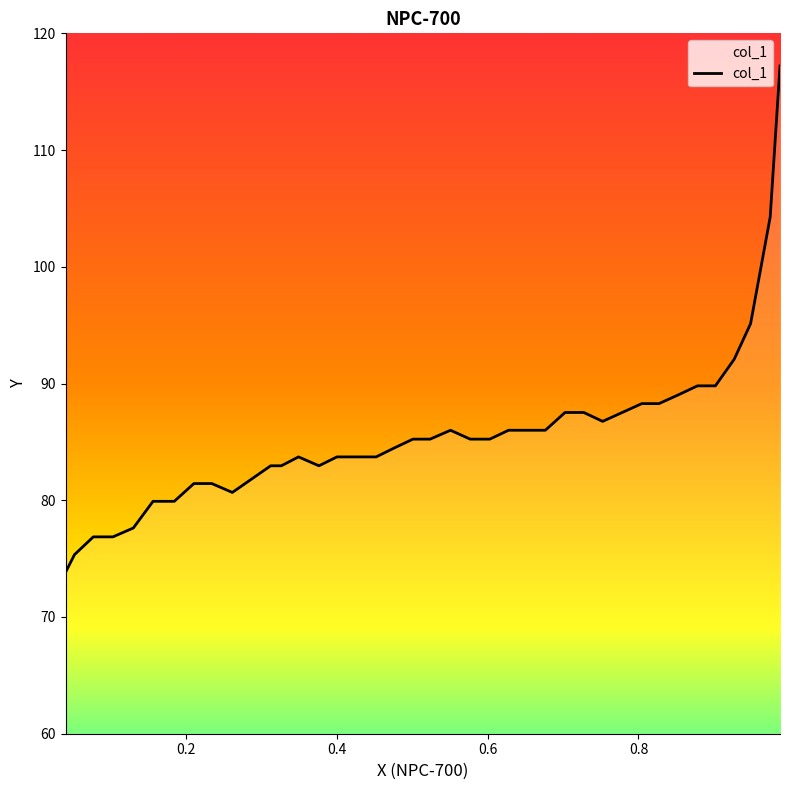

What is the difference between the maximum and minimum values?

43.4